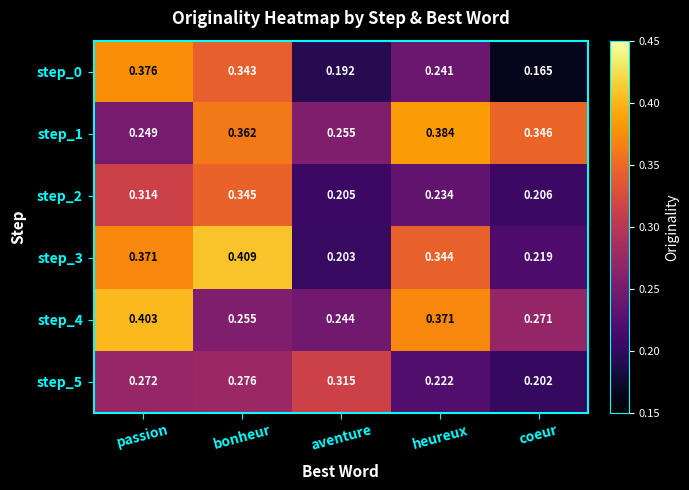

What is the total value across all series at aventure?

1.4